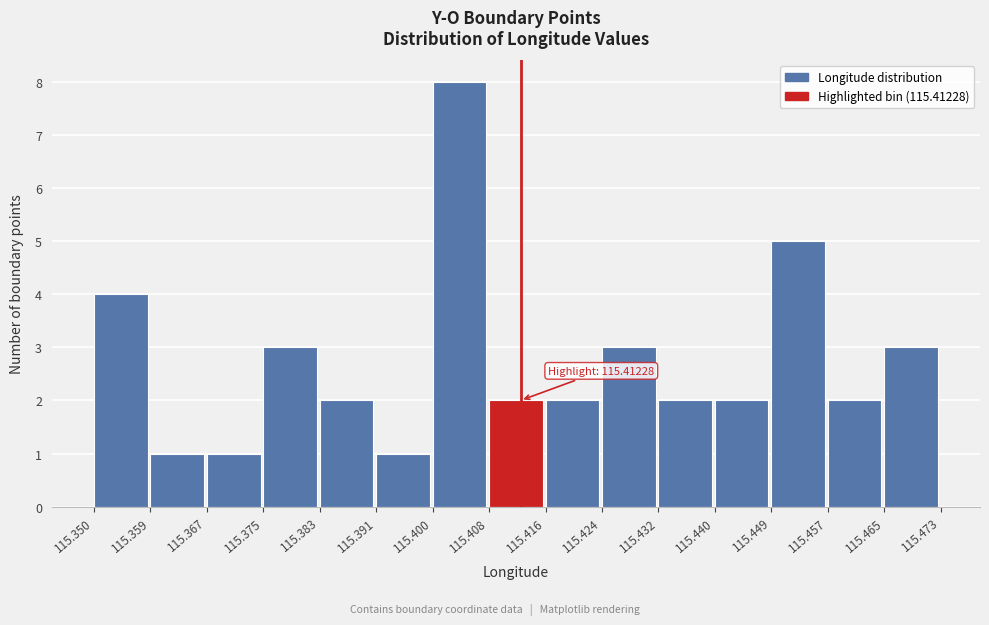

Over which range of the x-axis is the bar tallest?

115.400 to 115.408